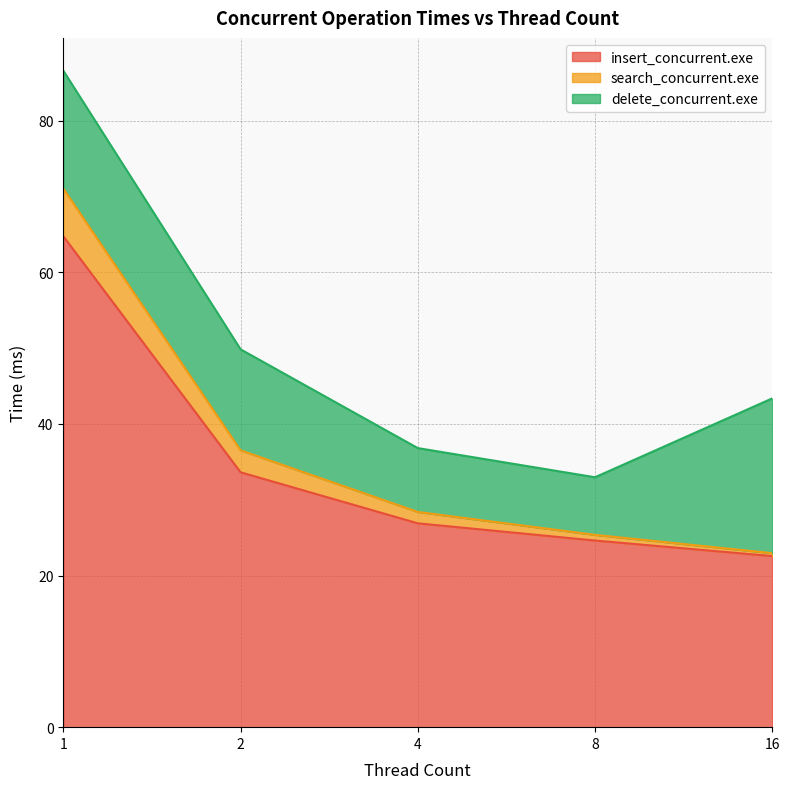

What is the difference between the maximum and minimum values in the insert_concurrent.exe series?

42.2